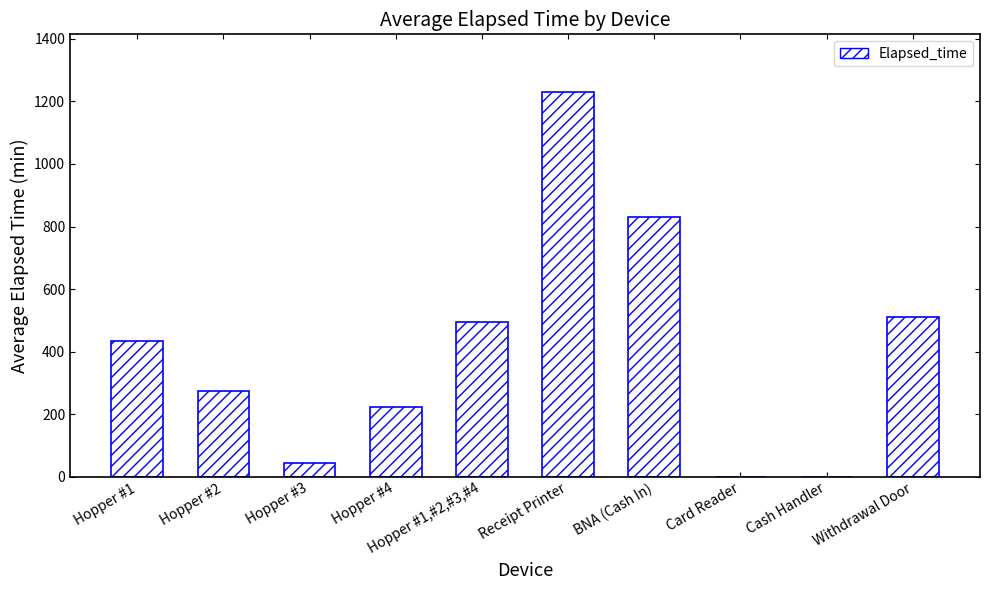

How many series are shown in this chart?

1